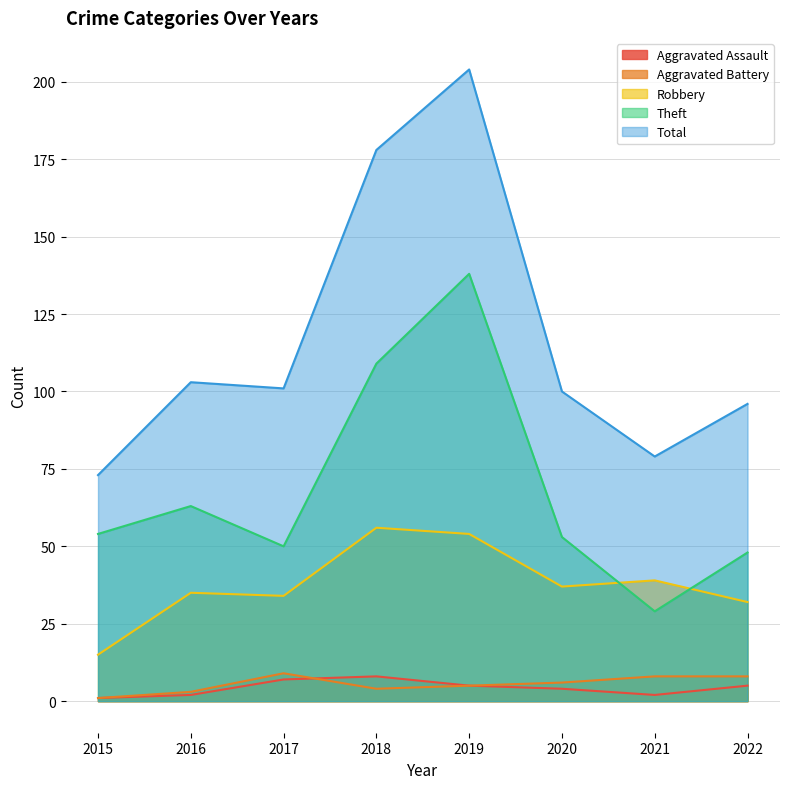

What is the sum of all Robbery values?

302